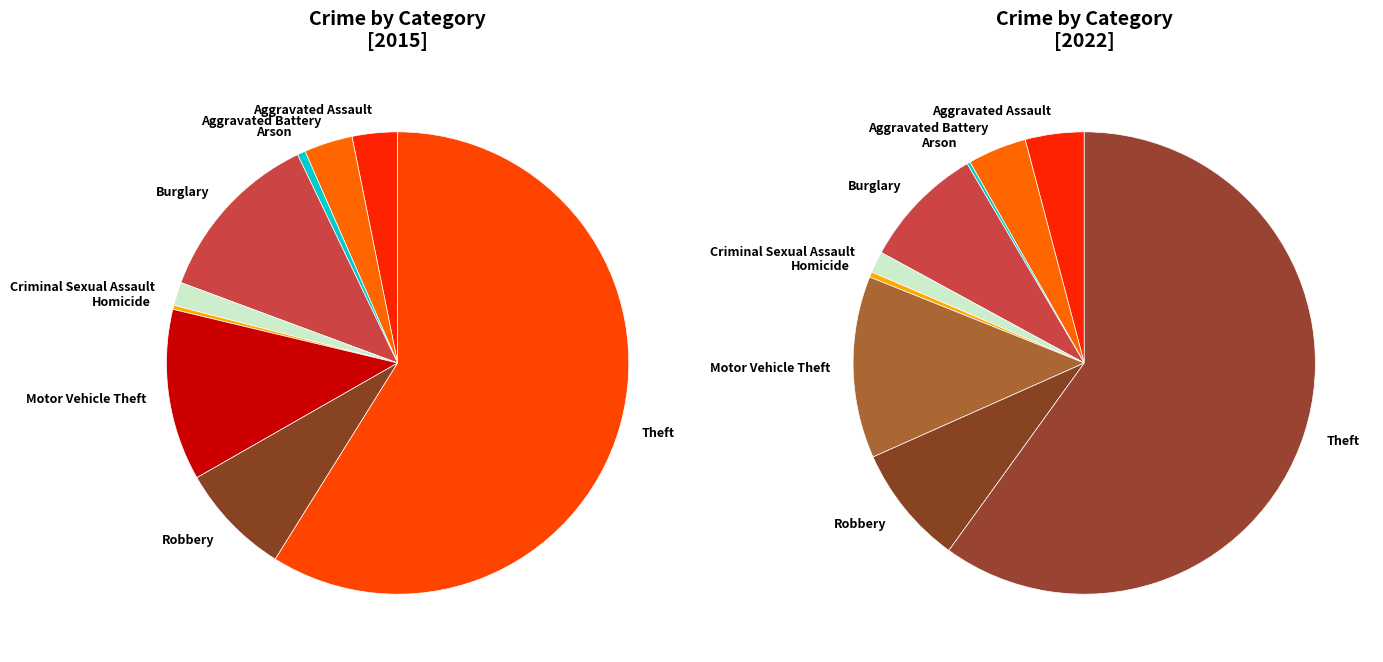

Does 7 represent more than half of the total?

No